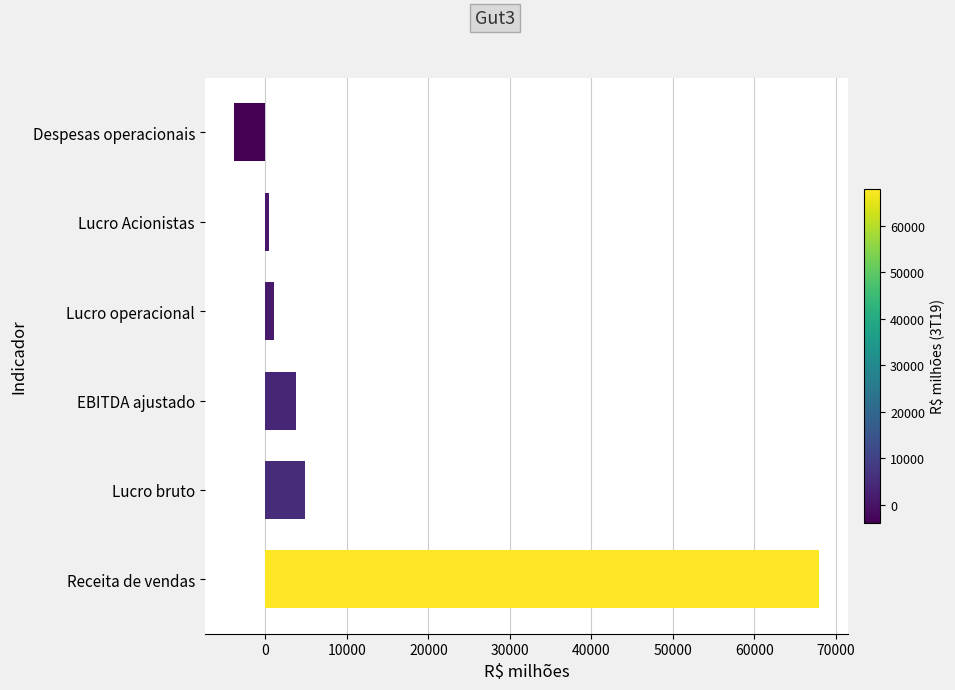

How many series are shown in this chart?

1